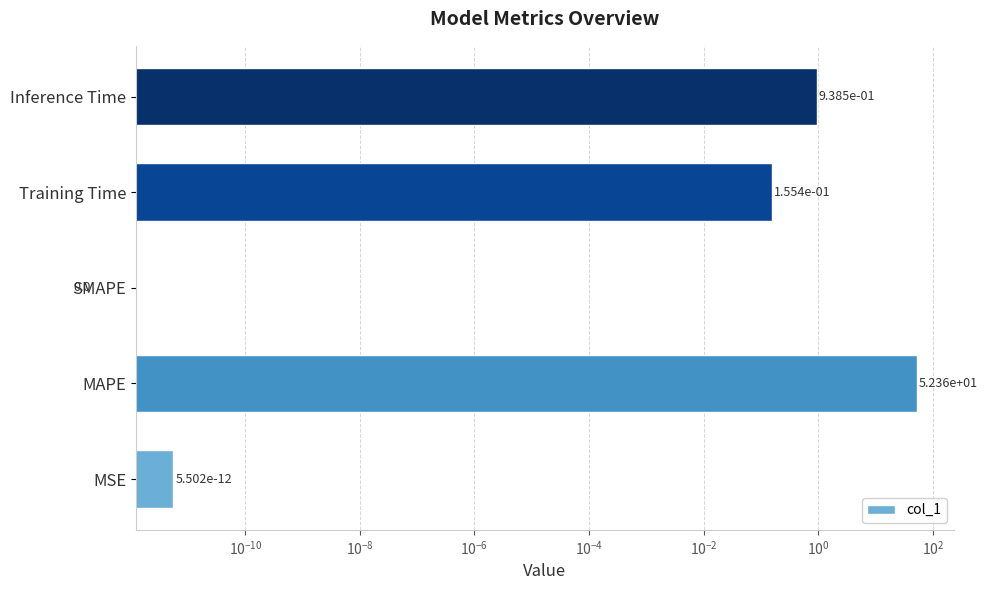

Count the number of data series in this chart.

1